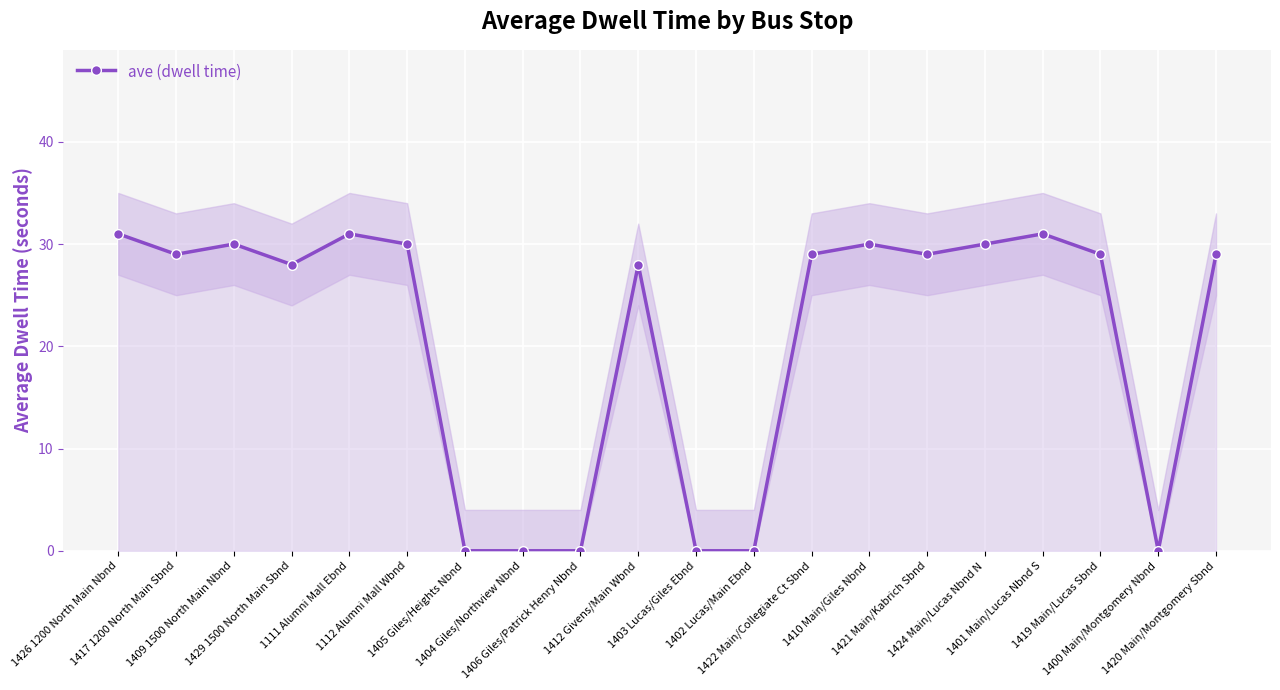

Count the number of data series in this chart.

1